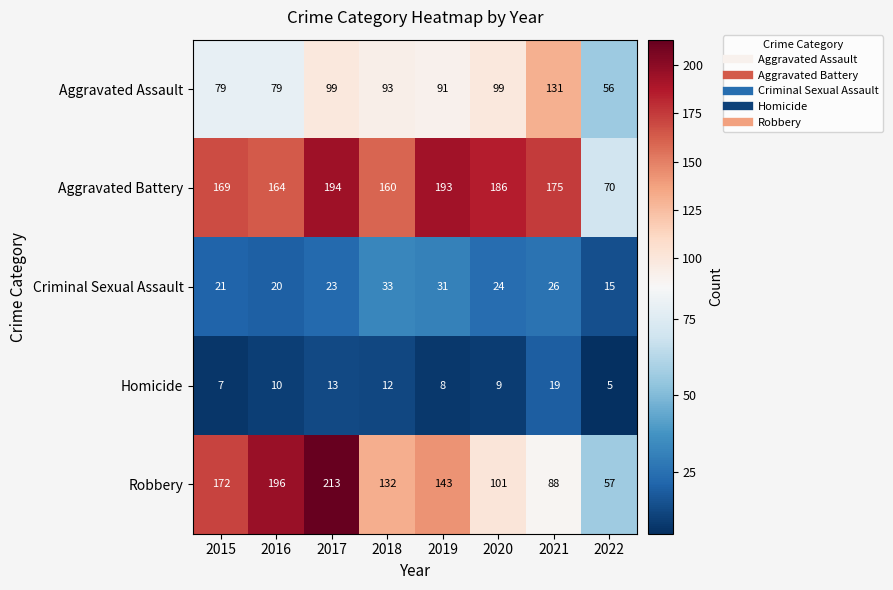

How many distinct data groups are displayed?

5